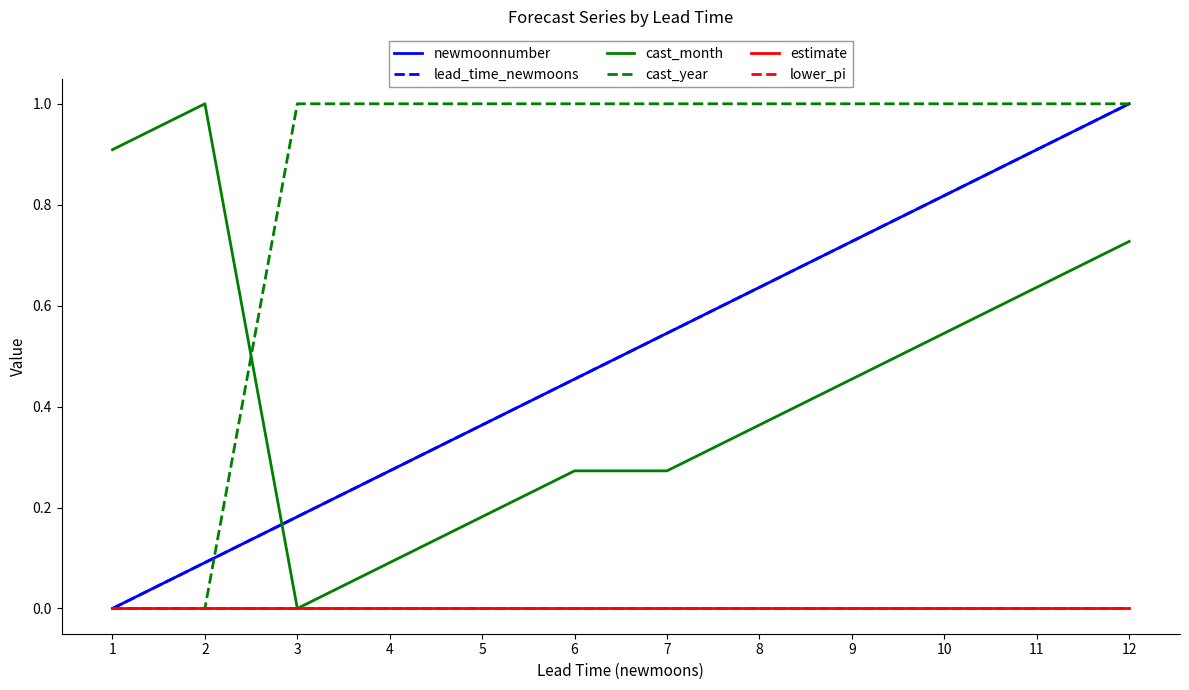

Is it true that lead_time_newmoons equals 0.4 at 5?

True